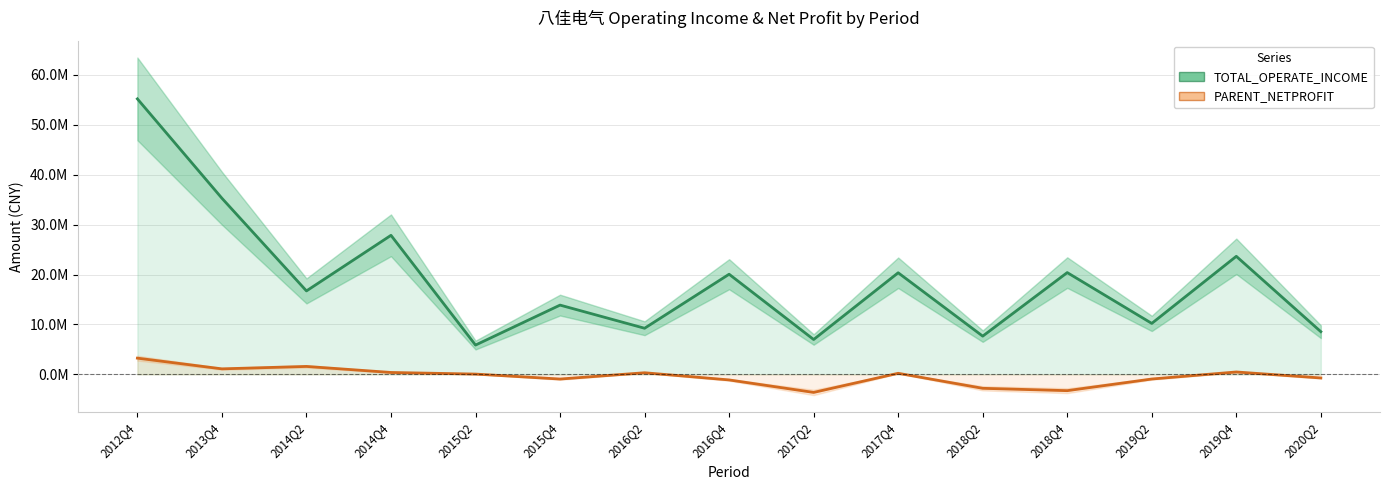

Reading left to right, extract all data points from this chart.

TOTAL_OPERATE_INCOME: 2012Q4=55.2	2013Q4=35.3	2014Q2=16.7	2014Q4=27.9	2015Q2=5.9	2015Q4=13.9	2016Q2=9.2	2016Q4=20.1	2017Q2=7.0	2017Q4=20.3	2018Q2=7.7	2018Q4=20.4	2019Q2=10.2	2019Q4=23.6	2020Q2=8.6
PARENT_NETPROFIT: 2012Q4=3.3	2013Q4=1.1	2014Q2=1.6	2014Q4=0.4	2015Q2=0.1	2015Q4=-0.9	2016Q2=0.3	2016Q4=-1.1	2017Q2=-3.6	2017Q4=0.2	2018Q2=-2.8	2018Q4=-3.3	2019Q2=-0.9	2019Q4=0.5	2020Q2=-0.7